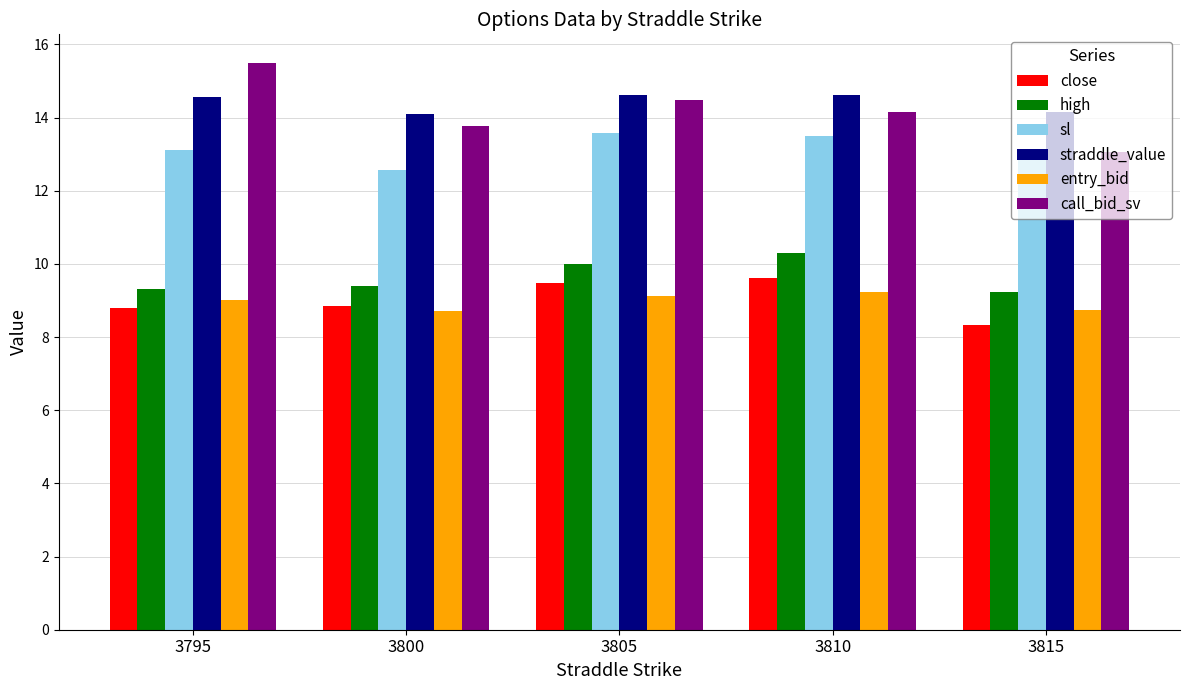

Which series has the largest range (max minus min)?

call_bid_sv